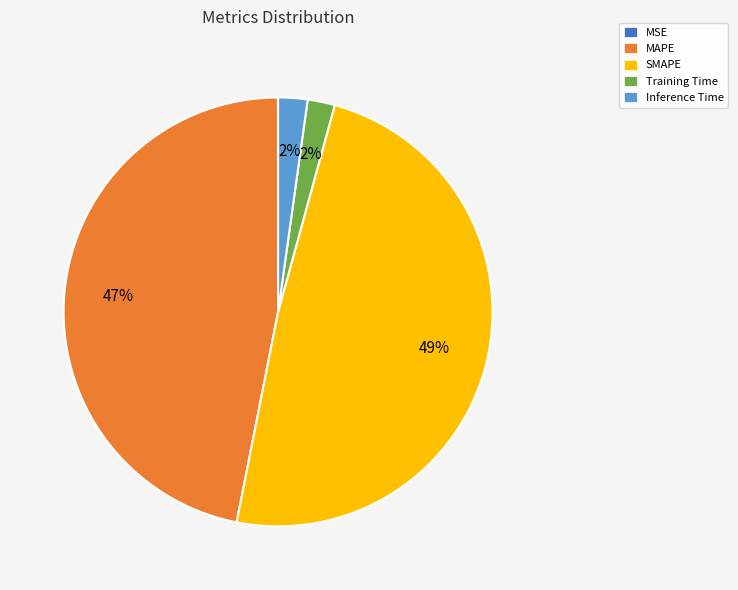

Combined, do Inference Time and Training Time account for over 50%?

No